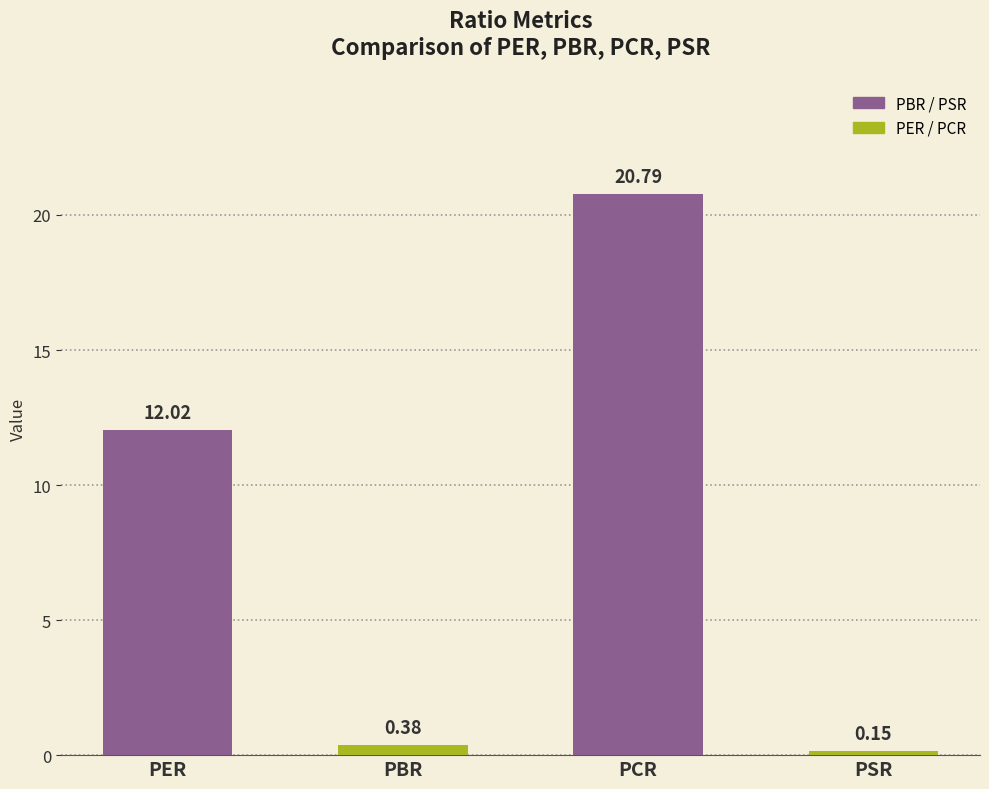

List the labels in order of value, largest first.

PCR, PER, PBR, PSR